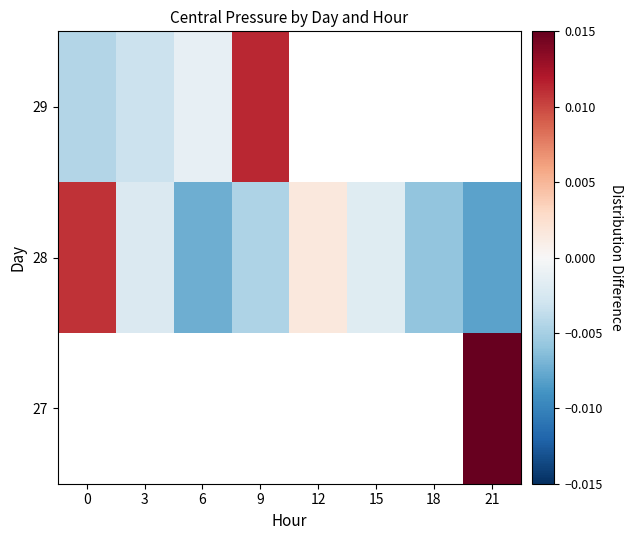

Between 6 and 12, which is larger?

12